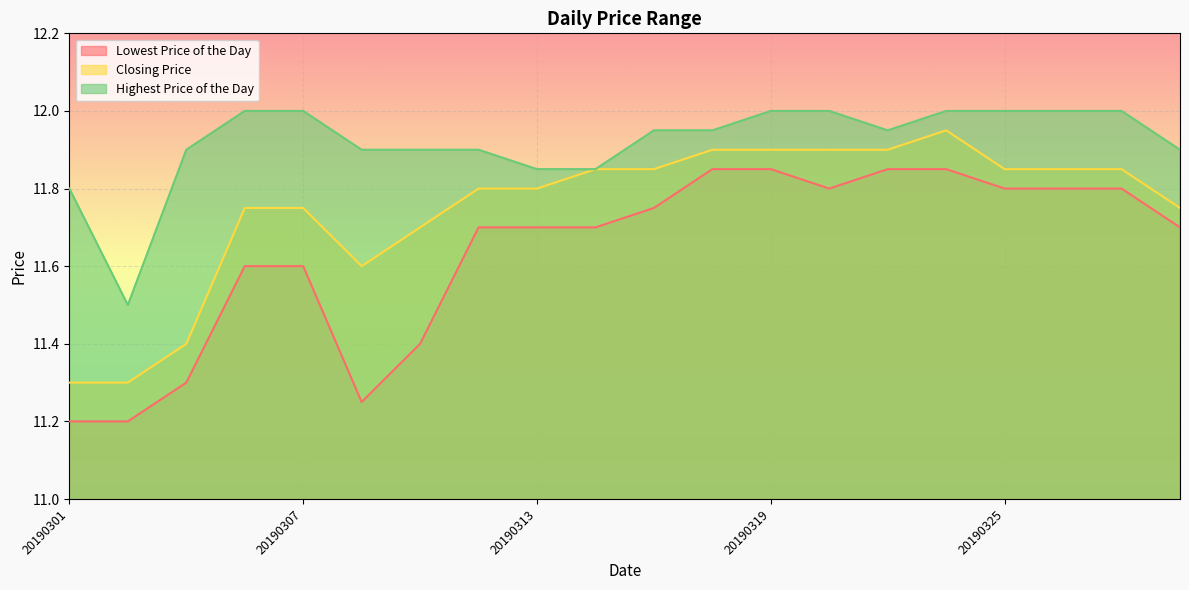

What is the average value of the Highest Price of the Day series?

11.9